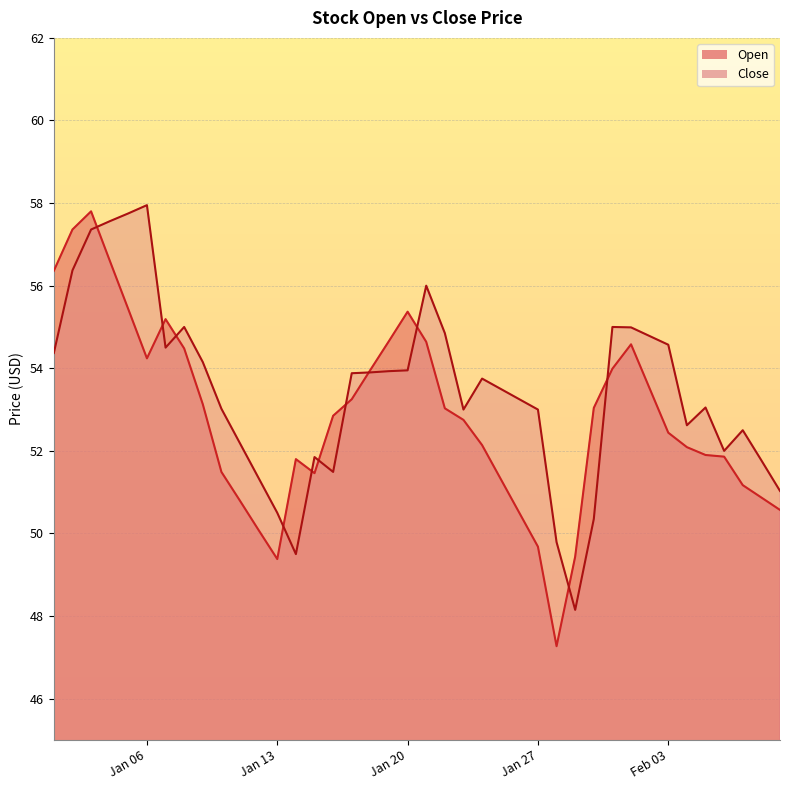

Is it true that Open equals 50.5 at 2025-01-26?

True